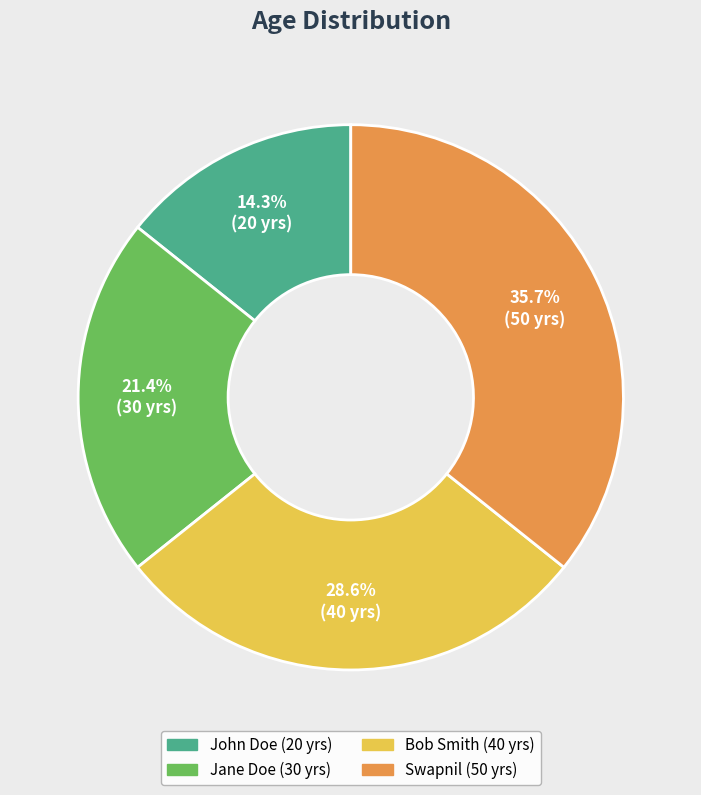

Does any single category account for the majority?

No